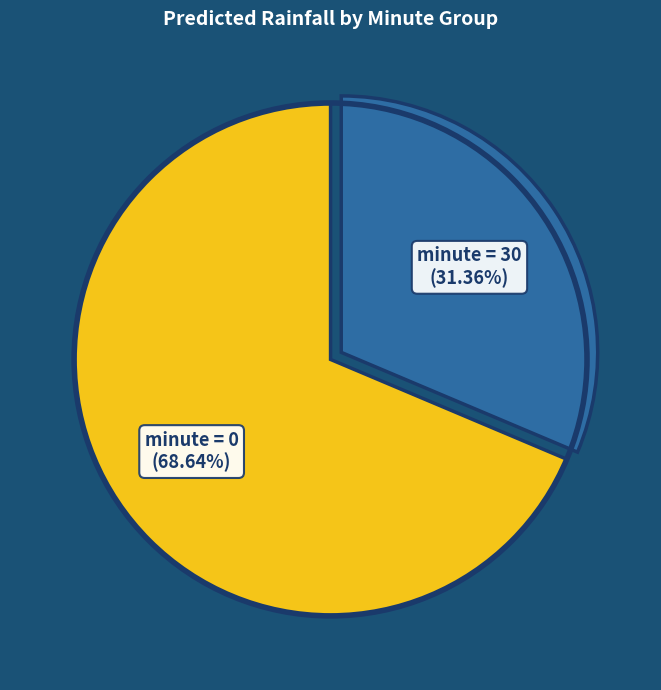

Is there a majority slice in this chart?

Yes